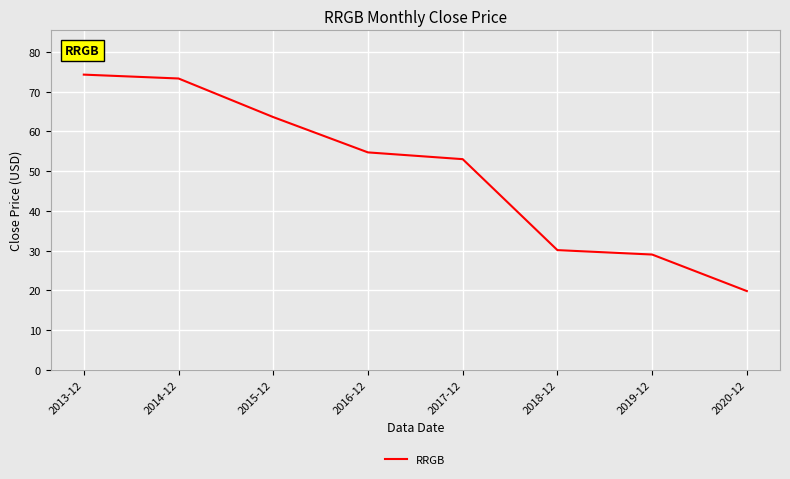

What is the difference between the values at 2020-12 and 2015-12?

43.8